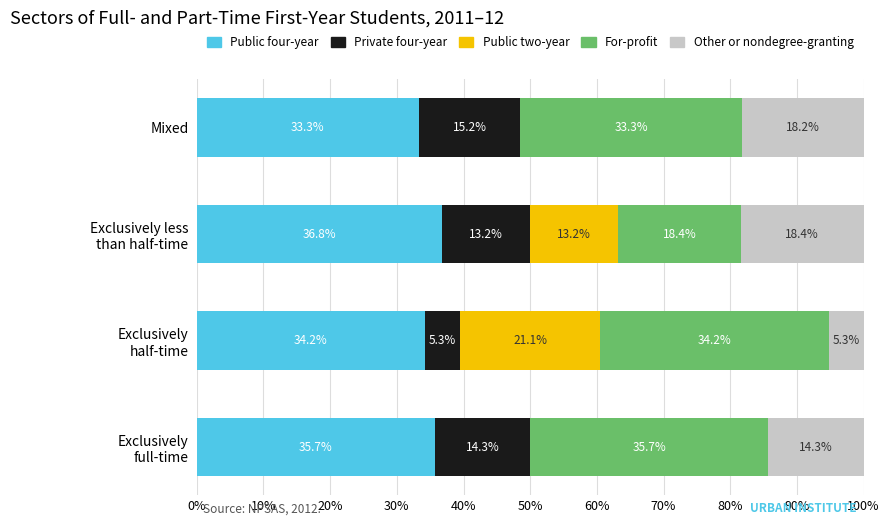

What is the total value across all series at Mixed?

100.0